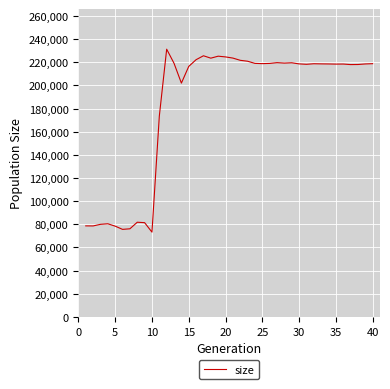

How many lines are shown in the chart?

1